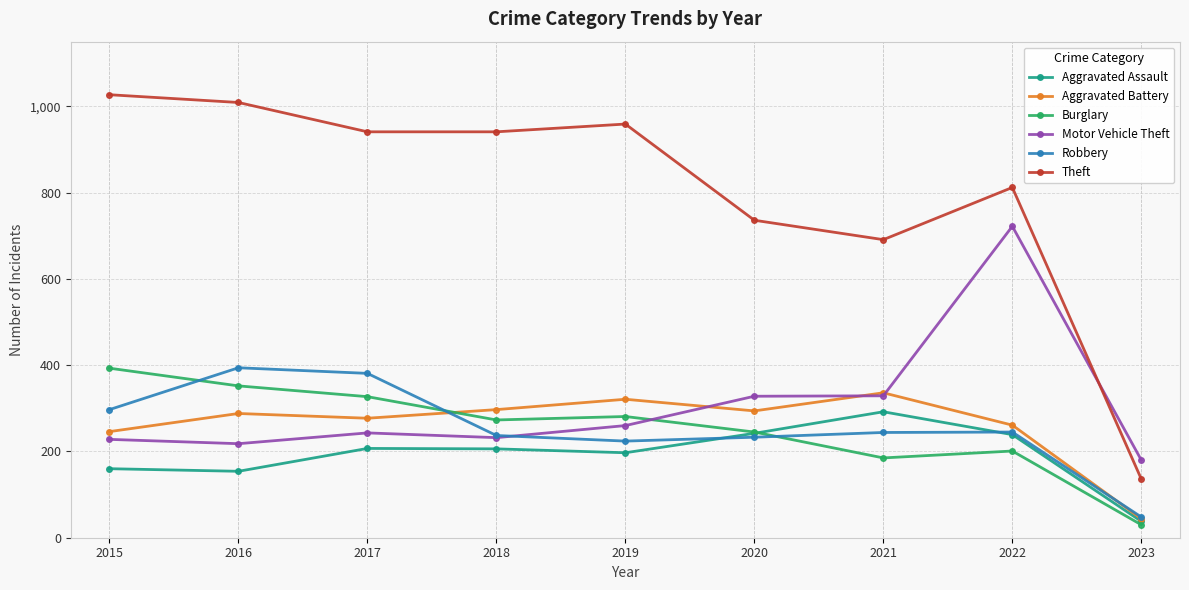

What is the maximum value for Robbery?

394